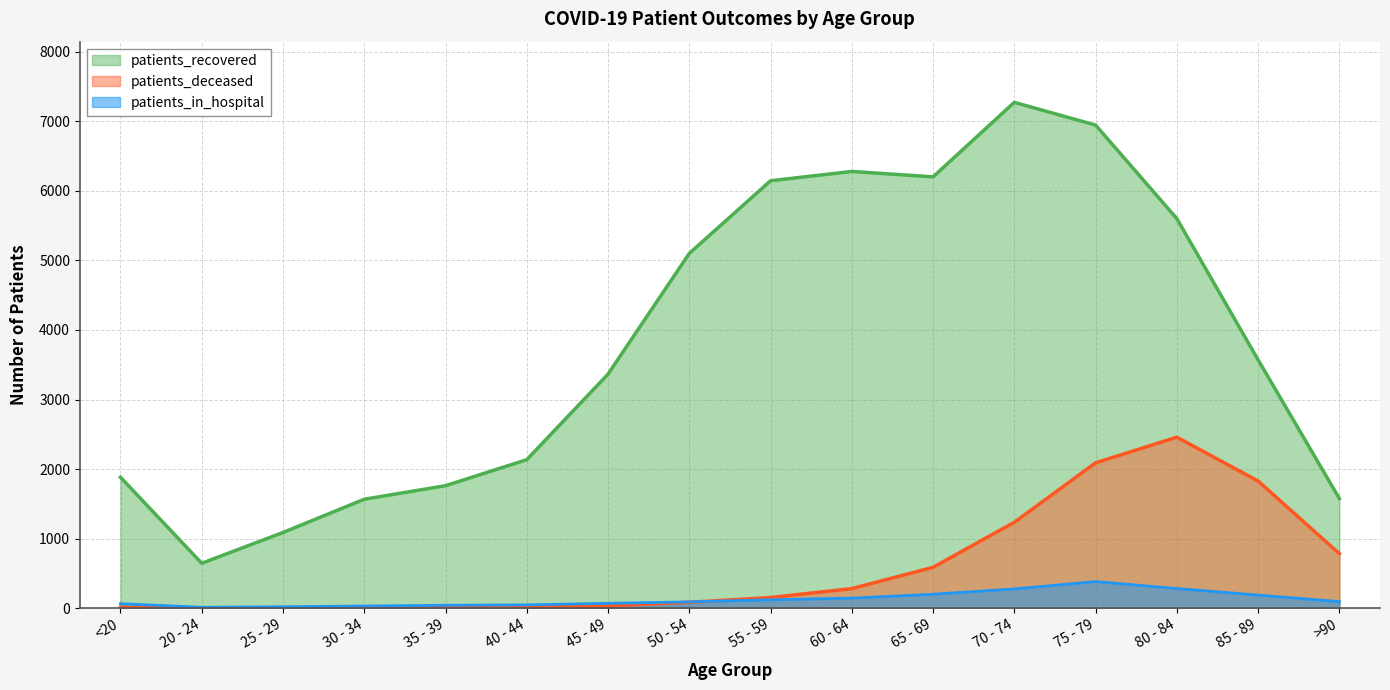

What is the difference between the patients_in_hospital values at <20 and 75 - 79?

318